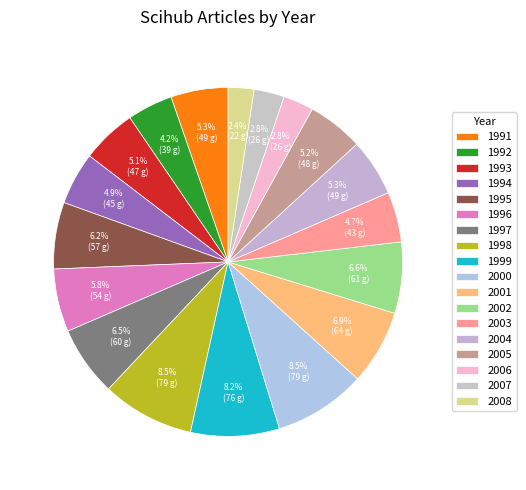

To the nearest percent, what percentage of the pie is 2006?

3%